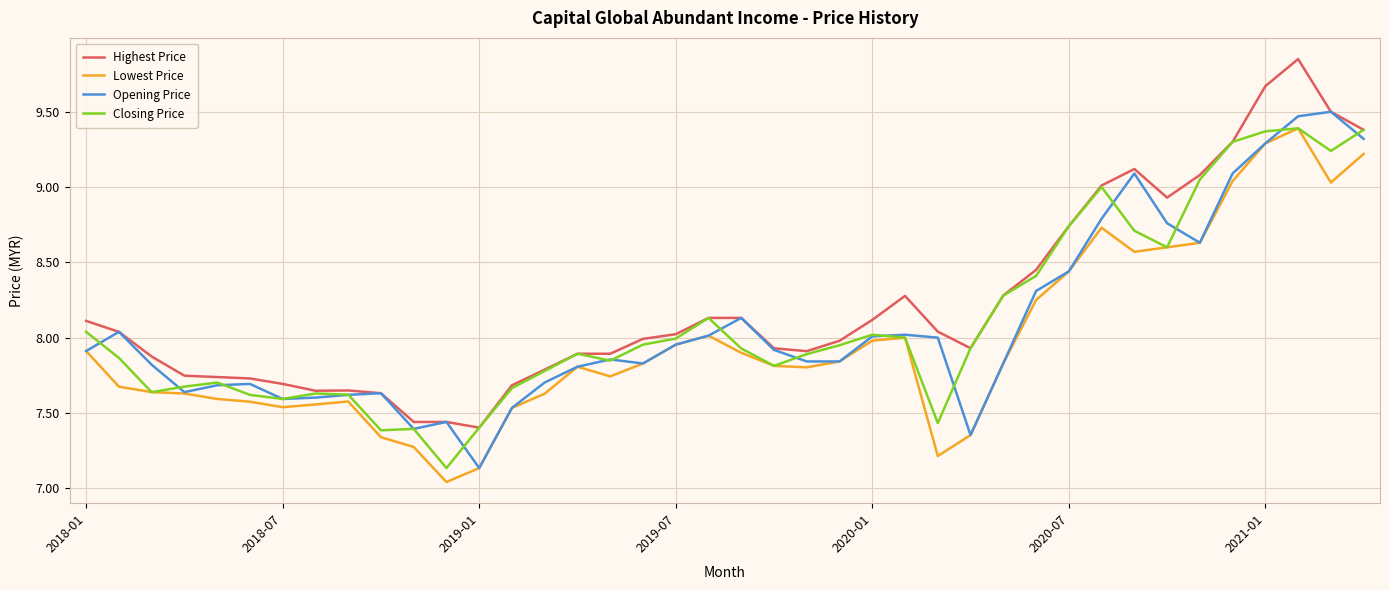

What is the maximum value for Lowest Price?

9.4